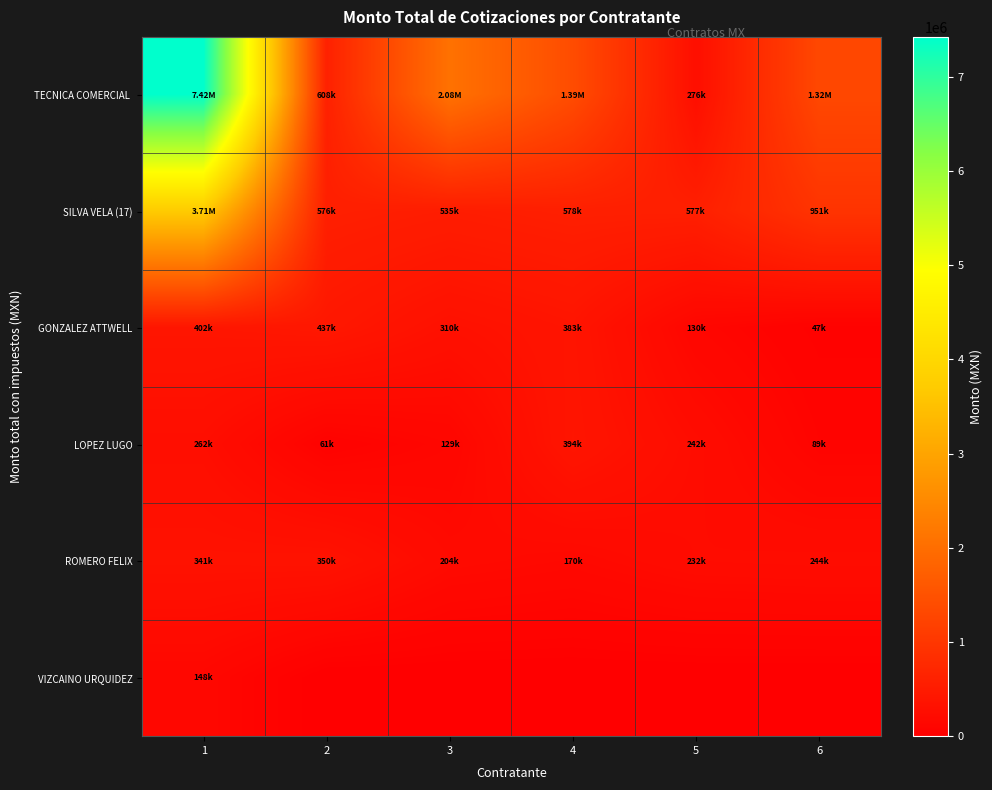

What is the maximum value shown in the chart?

7424000.0